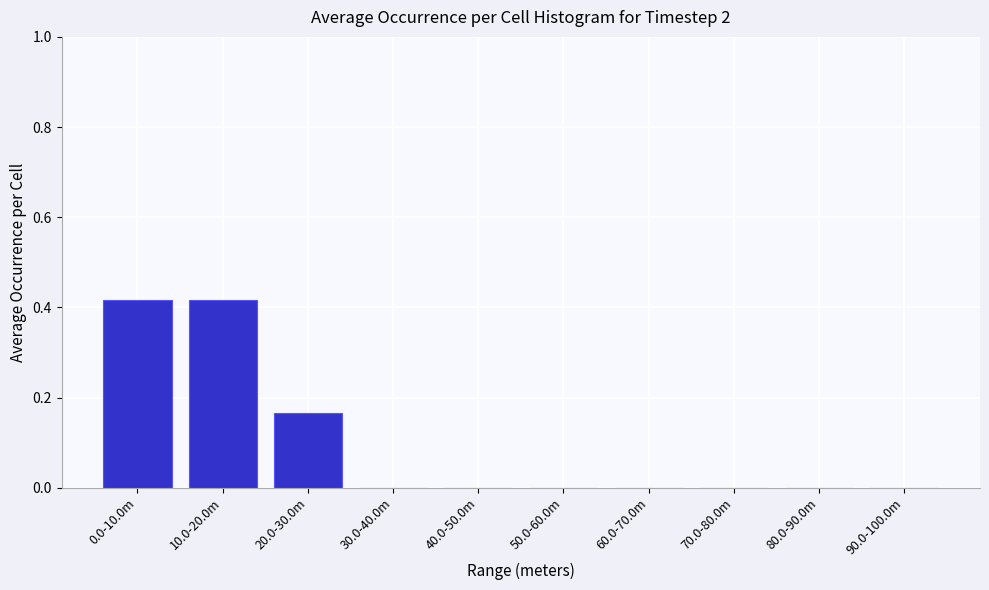

The chart shows a value of 0.0 at 60.0-70.0m. True or false?

True